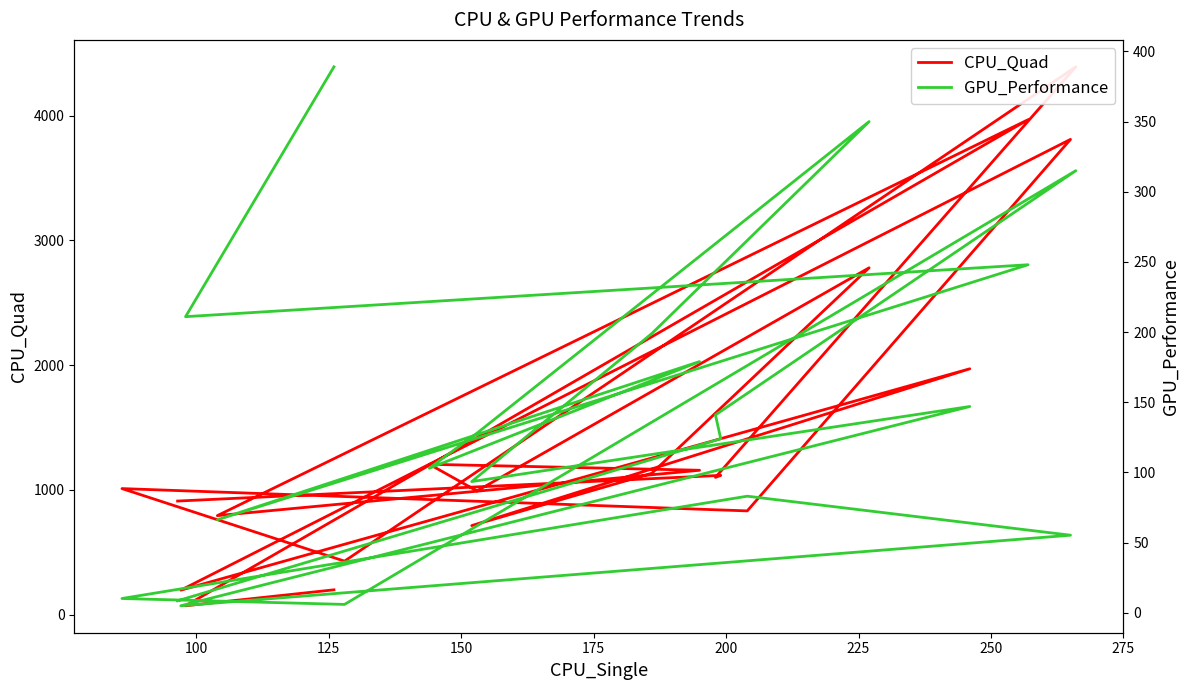

Between which two adjacent categories do GPU_Performance and CPU_Quad first intersect?

100 and 125